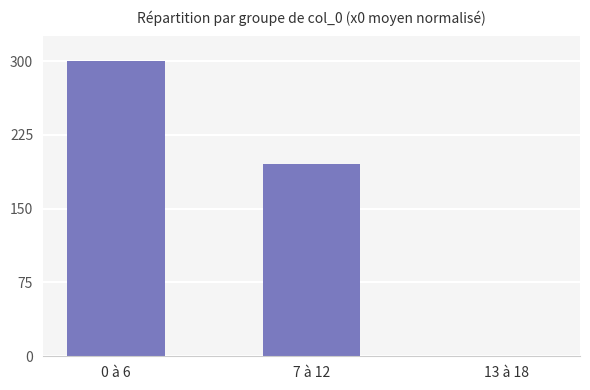

How many categories are shown in the chart?

3